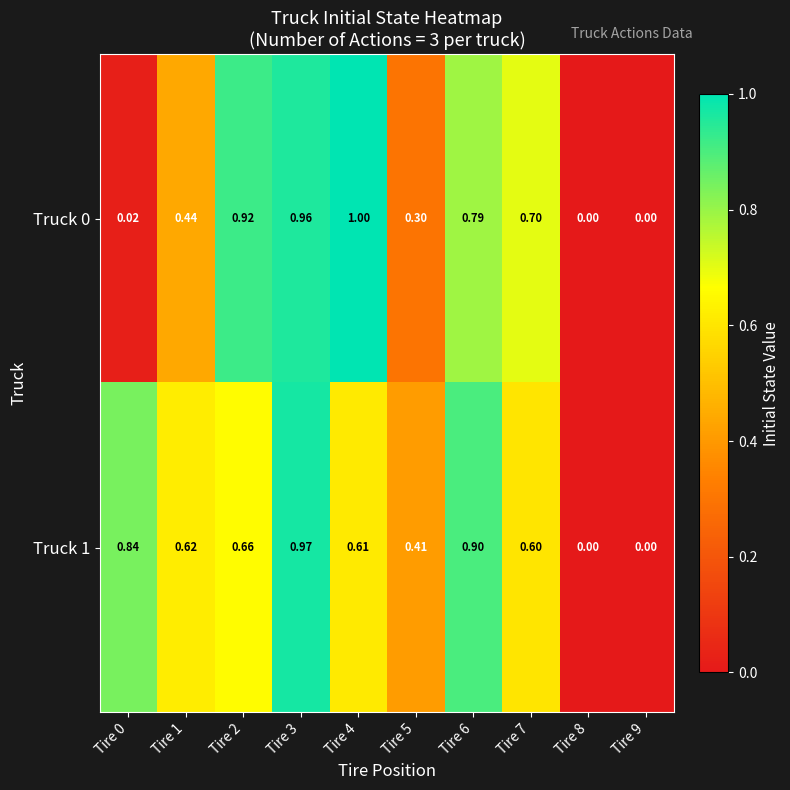

What is the greatest value displayed?

1.0